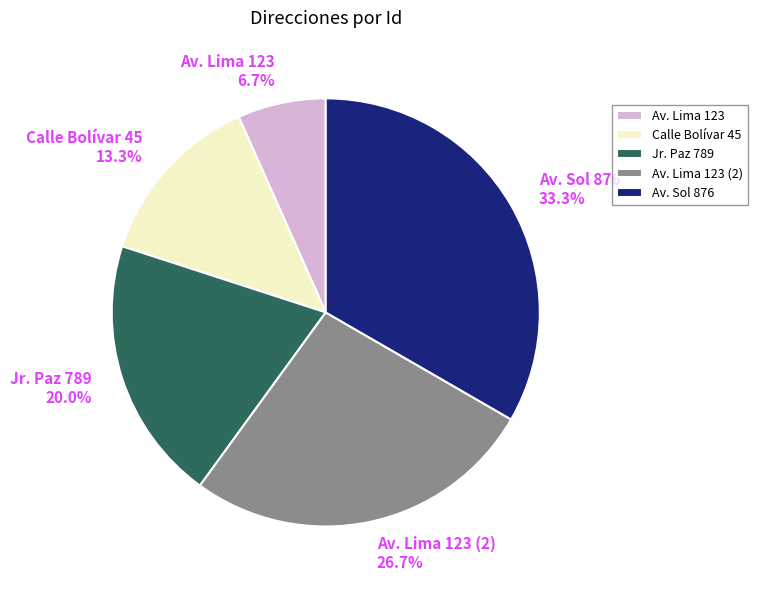

Rank the categories by value from highest to lowest.

Av. Sol 876, Av. Lima 123 (2), Jr. Paz 789, Calle Bolívar 45, Av. Lima 123